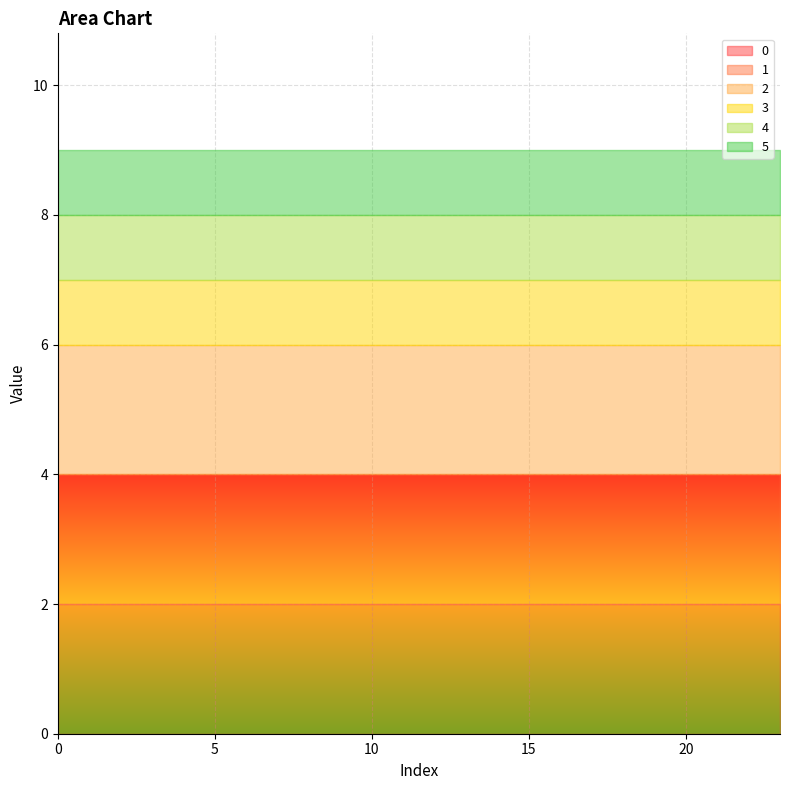

What are all the series names shown in the legend?

0, 1, 2, 3, 4, 5